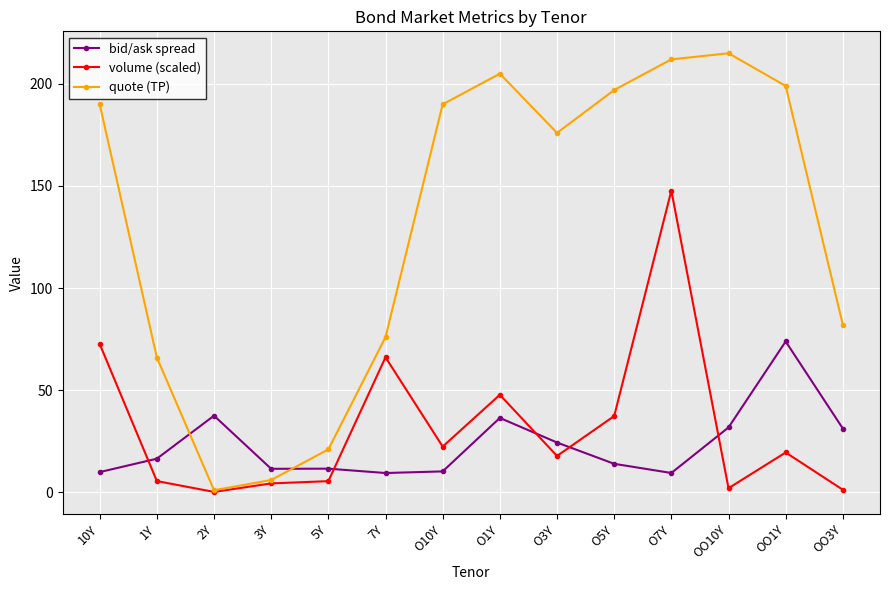

At which label does bid/ask spread first exceed 16?

1Y